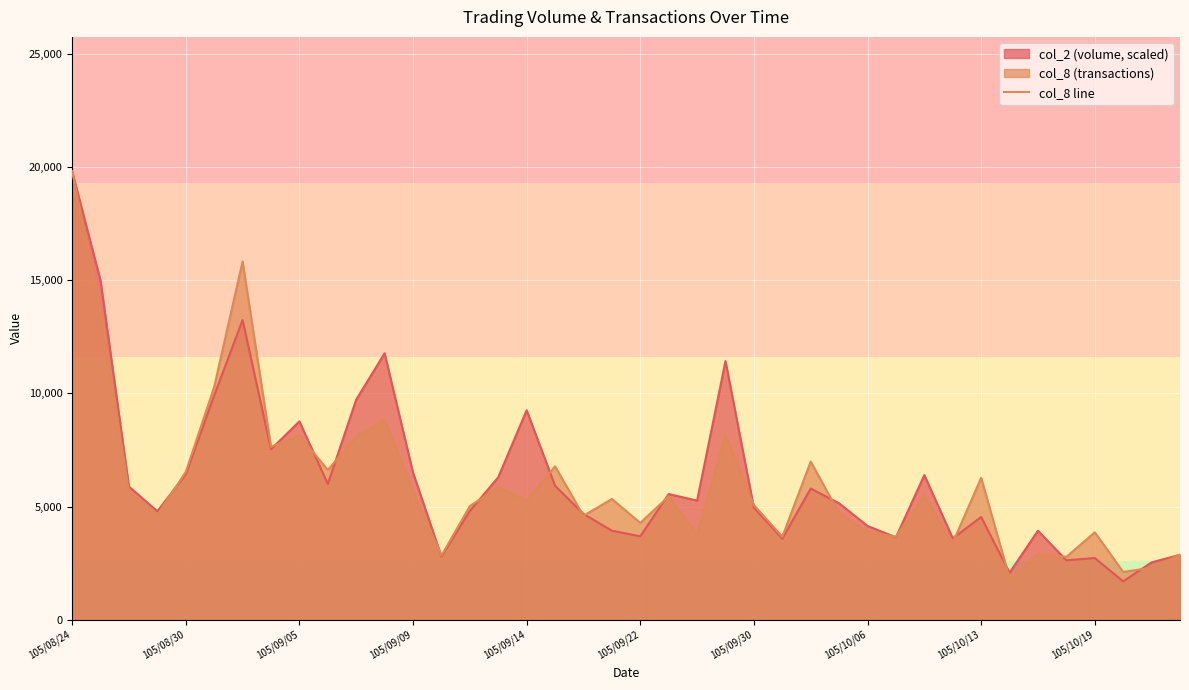

Which category has the highest value across all series?

105/08/24